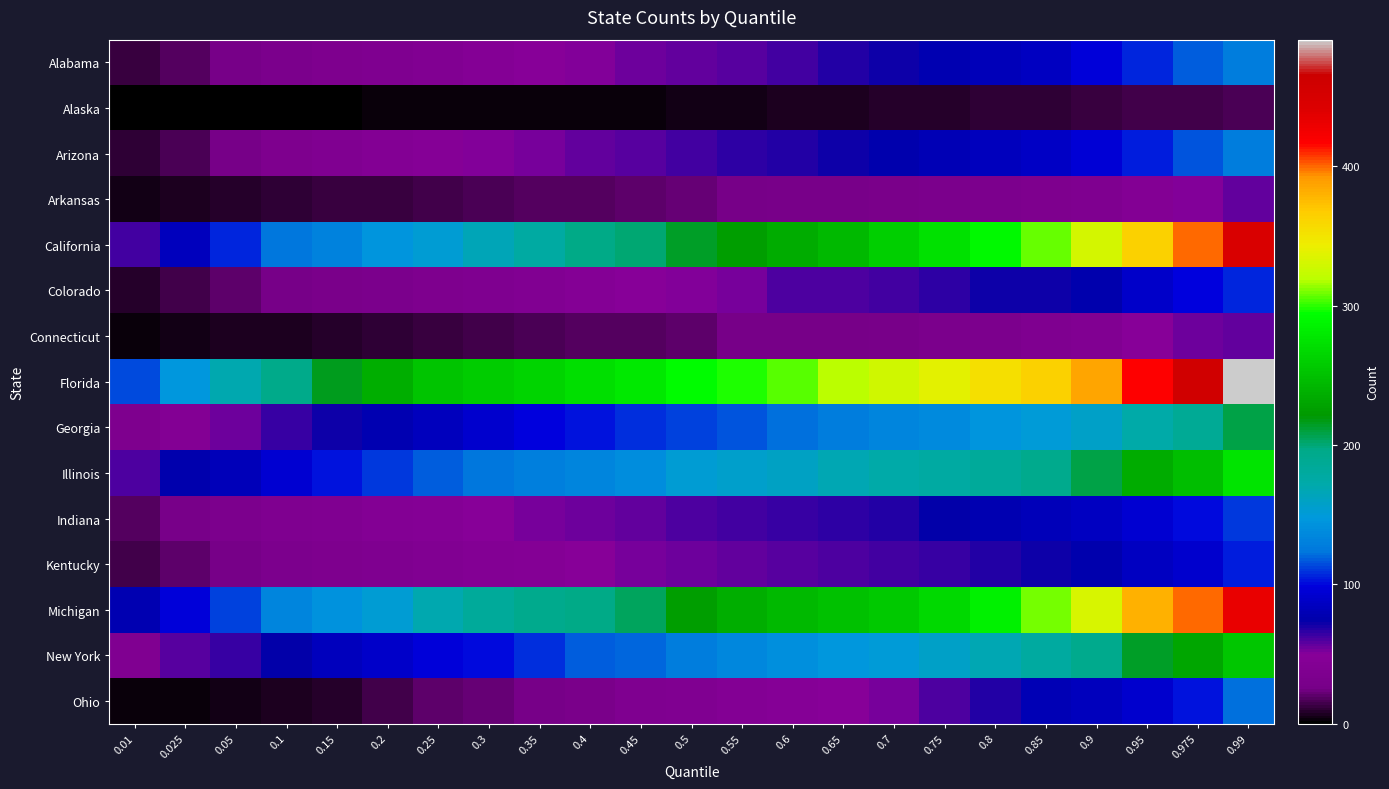

How many categories are shown in the chart?

23